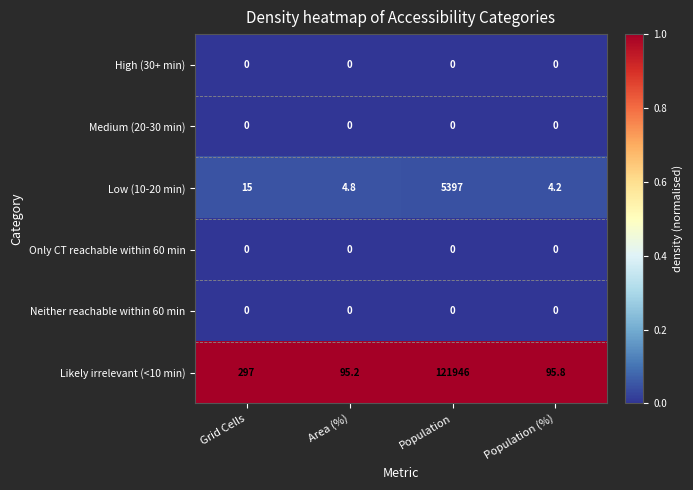

What is the greatest value displayed?

121946.0